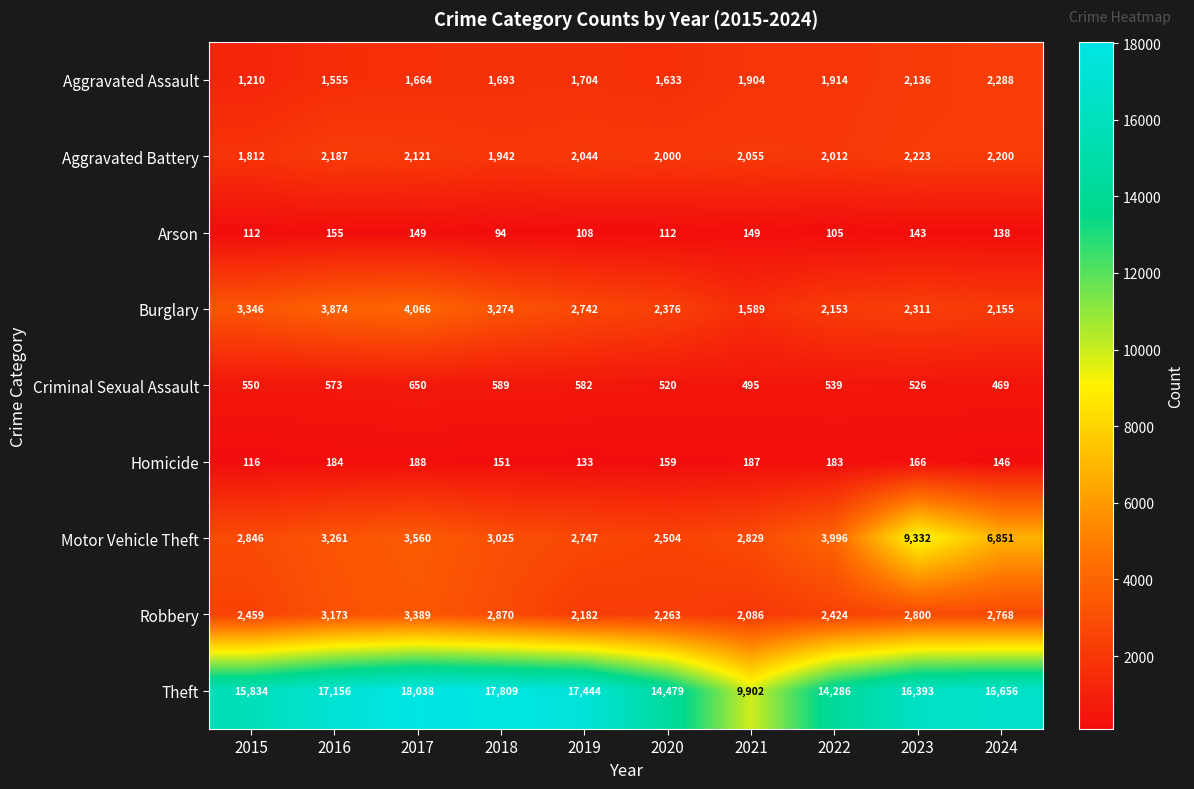

The Burglary series shows 3484 at 2022. True or false?

False